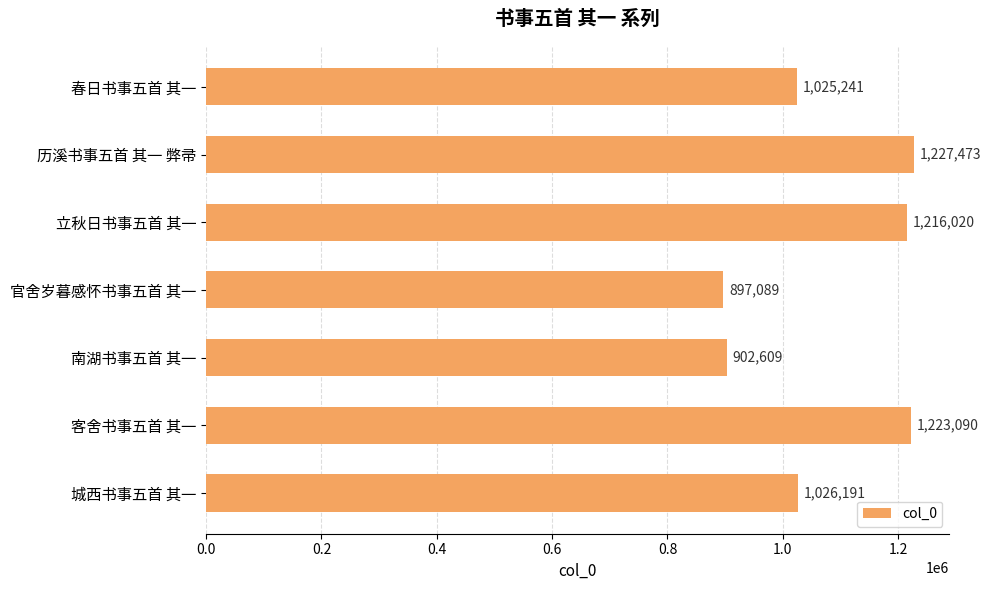

Which category has the highest value across all series?

历溪书事五首 其一 弊帚